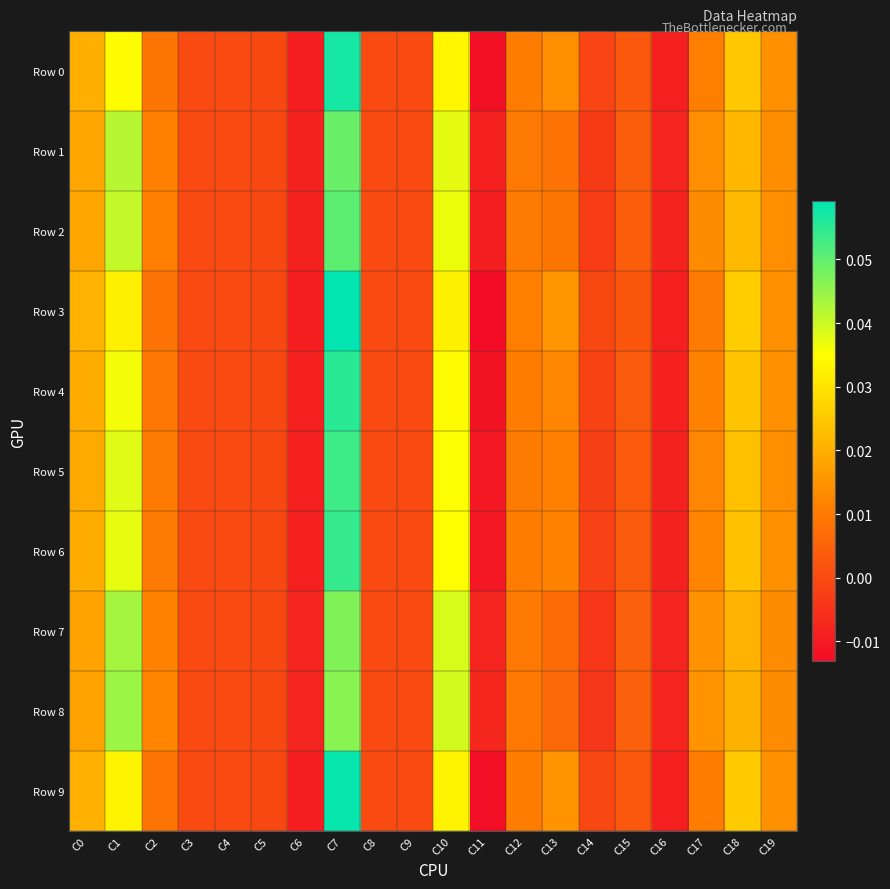

Reading left to right, extract all data points from this chart.

Row 0: C0=0.0	C1=0.0	C2=0.0	C3=0.0	C4=0.0	C5=-0.0	C6=-0.0	C7=0.1	C8=0.0	C9=0.0	C10=0.0	C11=-0.0	C12=0.0	C13=0.0	C14=-0.0	C15=0.0	C16=-0.0	C17=0.0	C18=0.0	C19=0.0
Row 1: C0=0.0	C1=0.0	C2=0.0	C3=0.0	C4=0.0	C5=-0.0	C6=-0.0	C7=0.0	C8=0.0	C9=0.0	C10=0.0	C11=-0.0	C12=0.0	C13=0.0	C14=-0.0	C15=0.0	C16=-0.0	C17=0.0	C18=0.0	C19=0.0
Row 2: C0=0.0	C1=0.0	C2=0.0	C3=0.0	C4=0.0	C5=-0.0	C6=-0.0	C7=0.1	C8=0.0	C9=0.0	C10=0.0	C11=-0.0	C12=0.0	C13=0.0	C14=-0.0	C15=0.0	C16=-0.0	C17=0.0	C18=0.0	C19=0.0
Row 3: C0=0.0	C1=0.0	C2=0.0	C3=0.0	C4=0.0	C5=-0.0	C6=-0.0	C7=0.1	C8=0.0	C9=0.0	C10=0.0	C11=-0.0	C12=0.0	C13=0.0	C14=-0.0	C15=0.0	C16=-0.0	C17=0.0	C18=0.0	C19=0.0
Row 4: C0=0.0	C1=0.0	C2=0.0	C3=0.0	C4=0.0	C5=-0.0	C6=-0.0	C7=0.1	C8=0.0	C9=0.0	C10=0.0	C11=-0.0	C12=0.0	C13=0.0	C14=-0.0	C15=0.0	C16=-0.0	C17=0.0	C18=0.0	C19=0.0
Row 5: C0=0.0	C1=0.0	C2=0.0	C3=0.0	C4=0.0	C5=-0.0	C6=-0.0	C7=0.1	C8=0.0	C9=0.0	C10=0.0	C11=-0.0	C12=0.0	C13=0.0	C14=-0.0	C15=0.0	C16=-0.0	C17=0.0	C18=0.0	C19=0.0
Row 6: C0=0.0	C1=0.0	C2=0.0	C3=0.0	C4=0.0	C5=-0.0	C6=-0.0	C7=0.1	C8=0.0	C9=0.0	C10=0.0	C11=-0.0	C12=0.0	C13=0.0	C14=-0.0	C15=0.0	C16=-0.0	C17=0.0	C18=0.0	C19=0.0
Row 7: C0=0.0	C1=0.0	C2=0.0	C3=0.0	C4=0.0	C5=-0.0	C6=-0.0	C7=0.0	C8=0.0	C9=0.0	C10=0.0	C11=-0.0	C12=0.0	C13=0.0	C14=-0.0	C15=0.0	C16=-0.0	C17=0.0	C18=0.0	C19=0.0
Row 8: C0=0.0	C1=0.0	C2=0.0	C3=0.0	C4=0.0	C5=-0.0	C6=-0.0	C7=0.0	C8=0.0	C9=0.0	C10=0.0	C11=-0.0	C12=0.0	C13=0.0	C14=-0.0	C15=0.0	C16=-0.0	C17=0.0	C18=0.0	C19=0.0
Row 9: C0=0.0	C1=0.0	C2=0.0	C3=0.0	C4=0.0	C5=-0.0	C6=-0.0	C7=0.1	C8=0.0	C9=0.0	C10=0.0	C11=-0.0	C12=0.0	C13=0.0	C14=-0.0	C15=0.0	C16=-0.0	C17=0.0	C18=0.0	C19=0.0